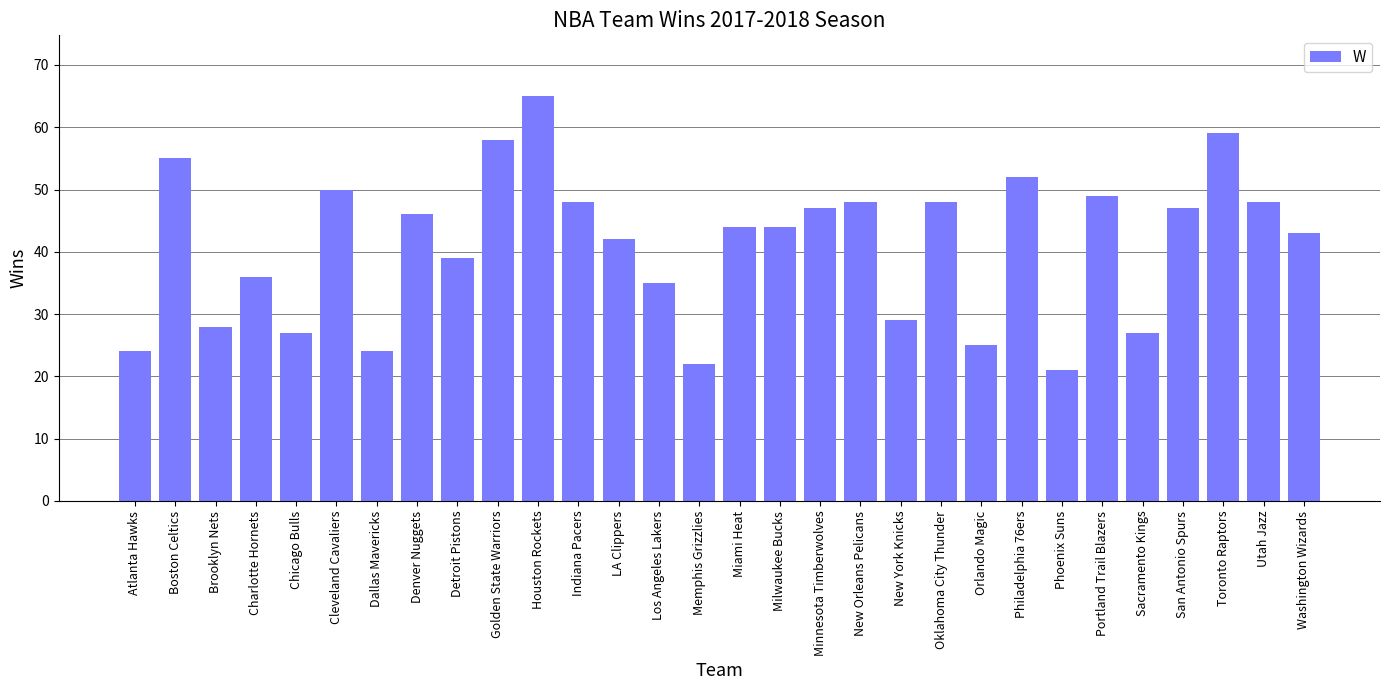

What is the difference between the values at Sacramento Kings and Miami Heat?

17